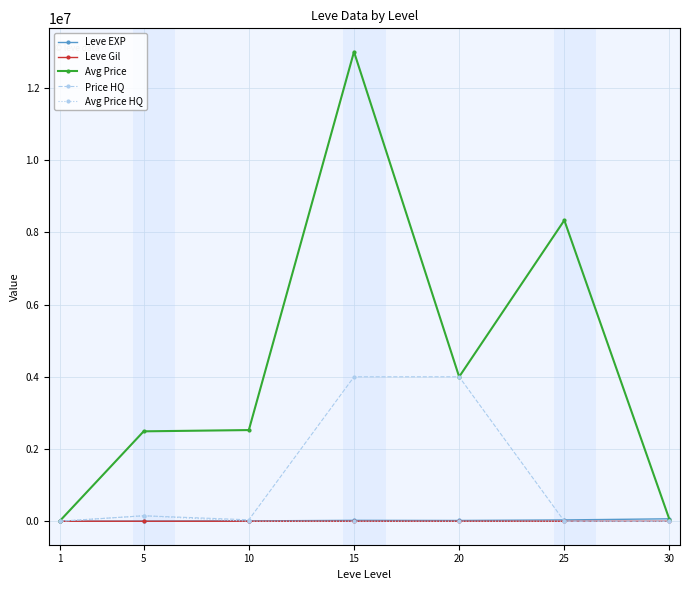

What is the total value across all series at 25?

8374361.0